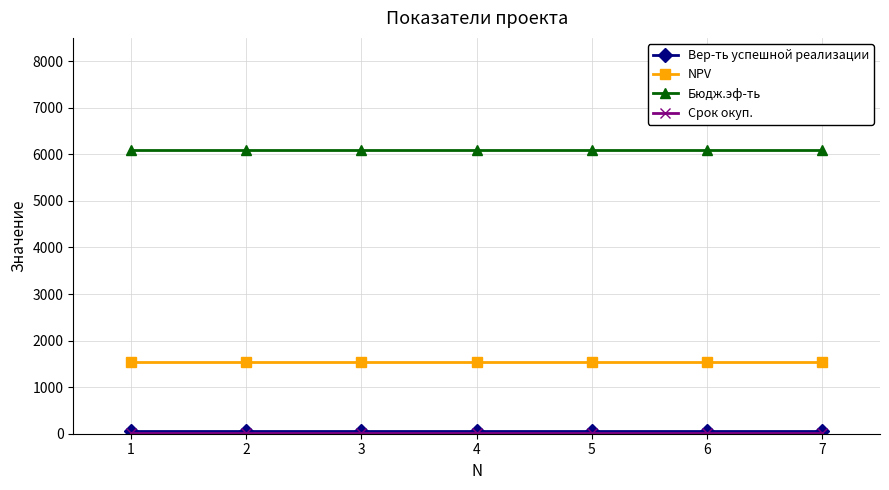

The value of Бюдж.эф-ть at 3 is 6100.1. True or false?

True